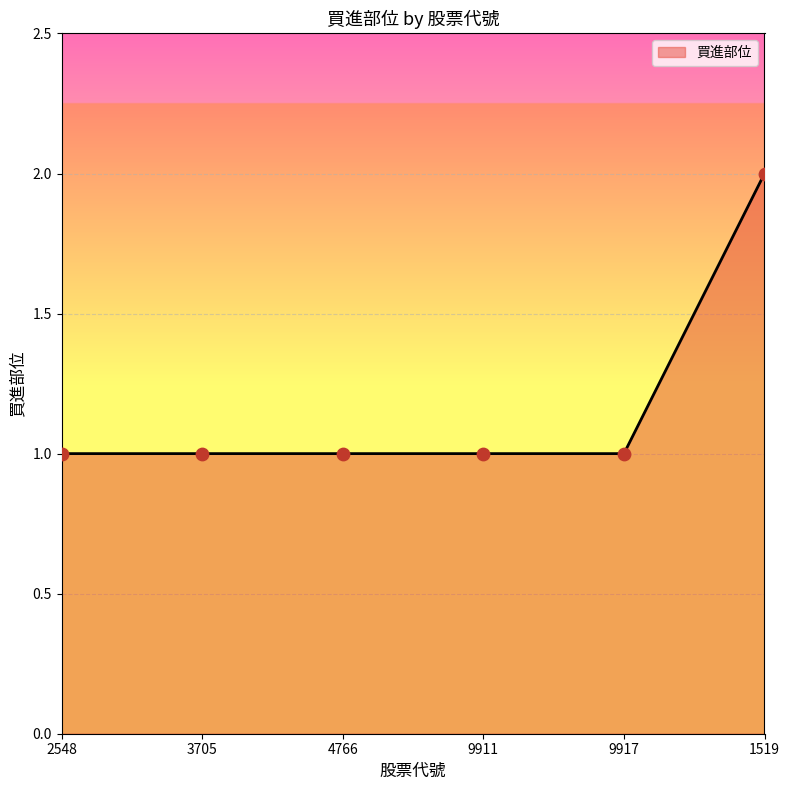

What is the ratio of the value at 1519 to the value at 9911?

2.0